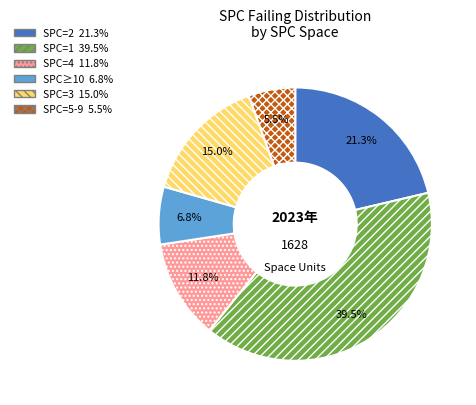

Does any single category account for the majority?

No